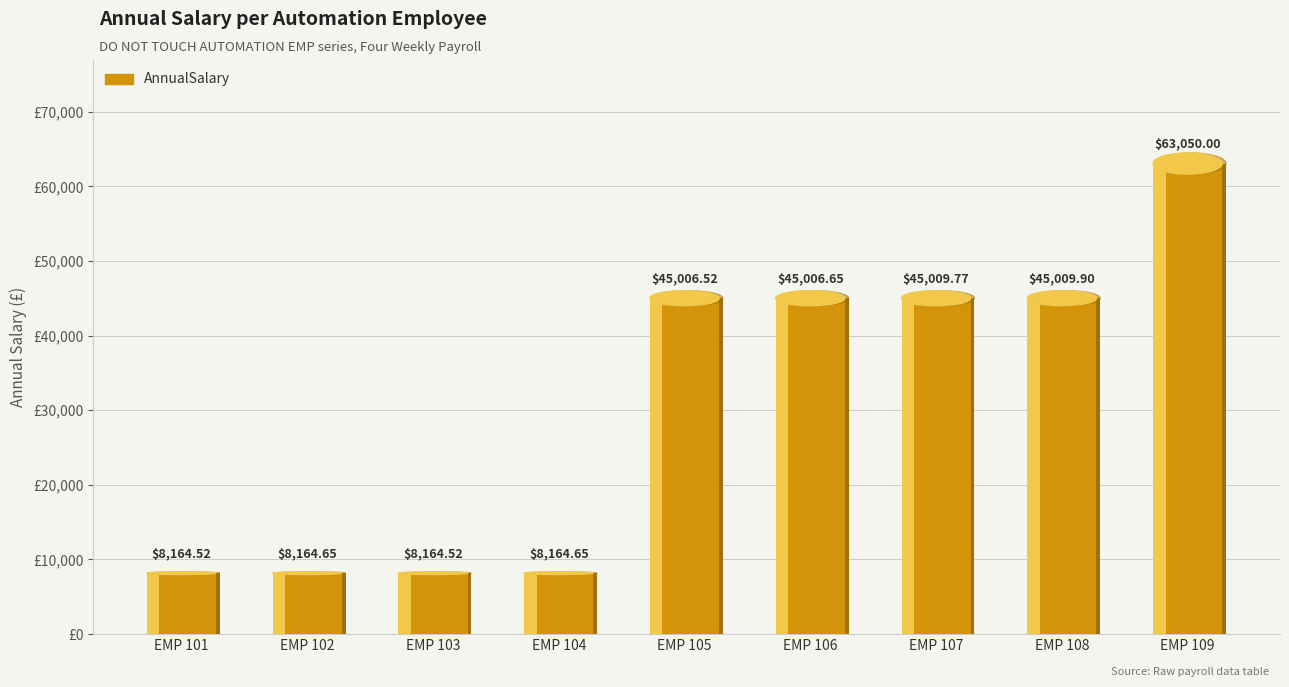

Rank the categories by value from highest to lowest.

EMP 109, EMP 108, EMP 107, EMP 106, EMP 105, EMP 102, EMP 104, EMP 101, EMP 103